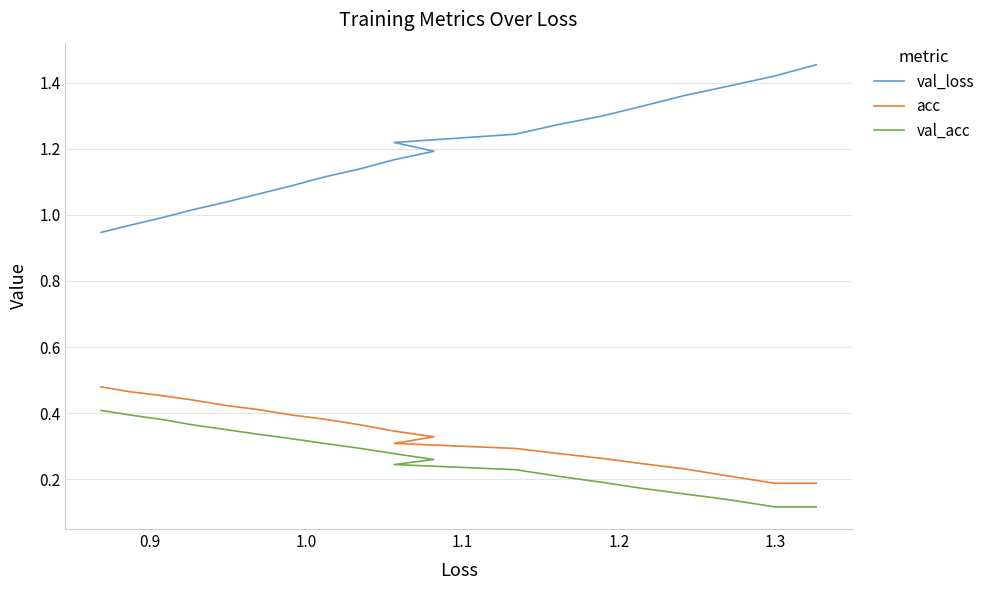

Count the acc values in the range 0 to 1.

20